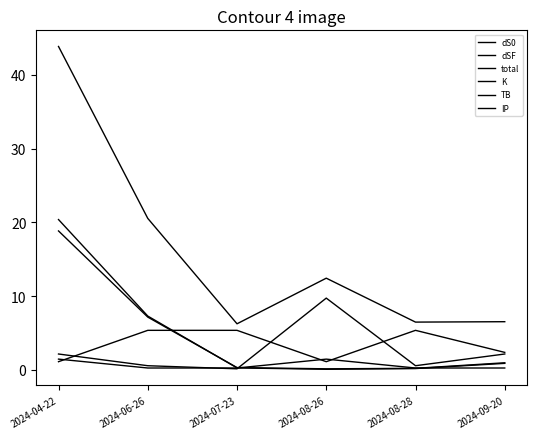

In K, how many points are higher than both neighbors (excluding endpoints)?

1